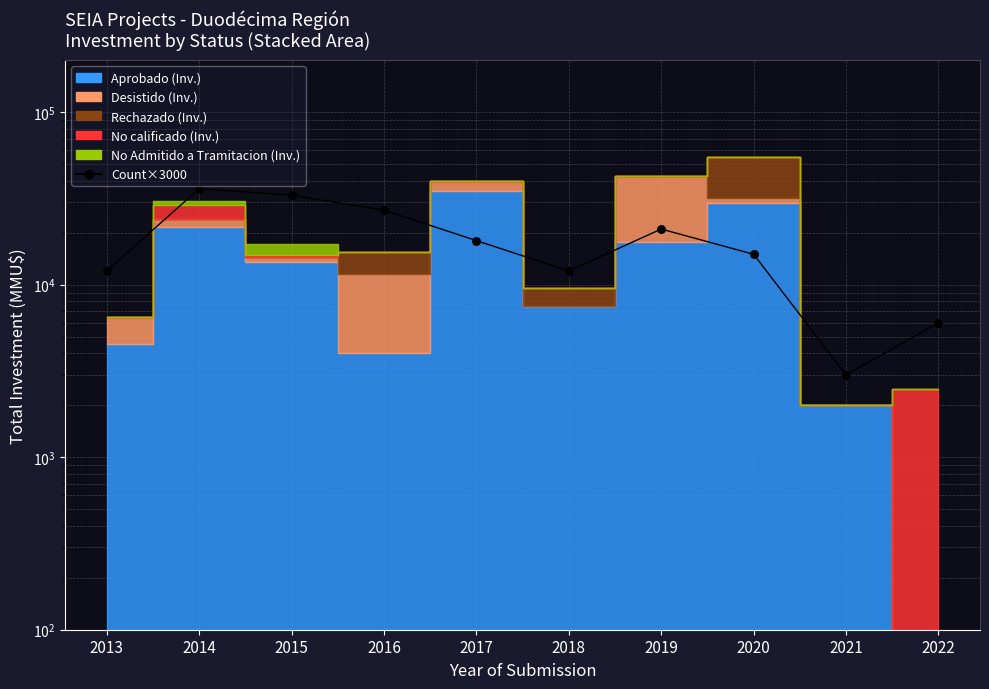

What is the change in value from 2015 to 2019?

-12000